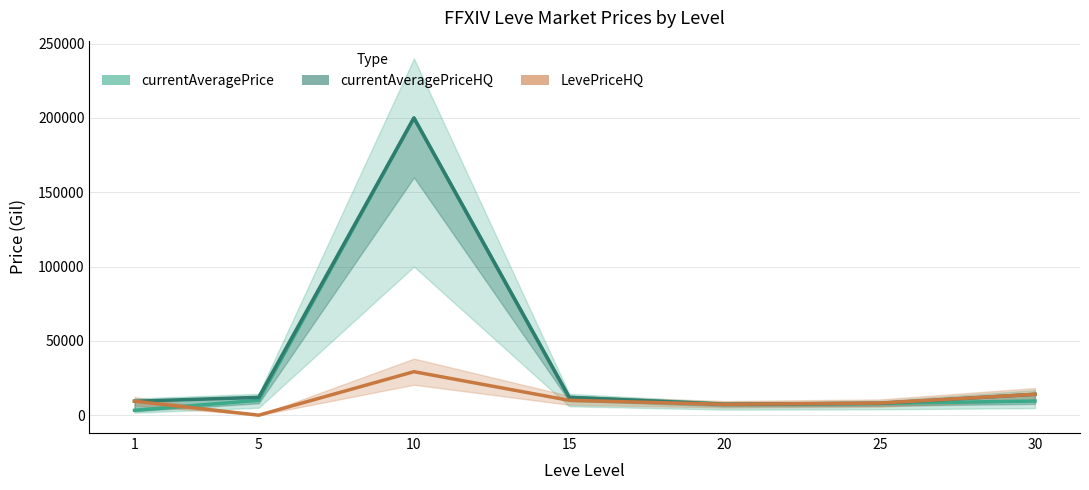

How many intersections are there between currentAveragePriceHQ and currentAveragePrice?

1